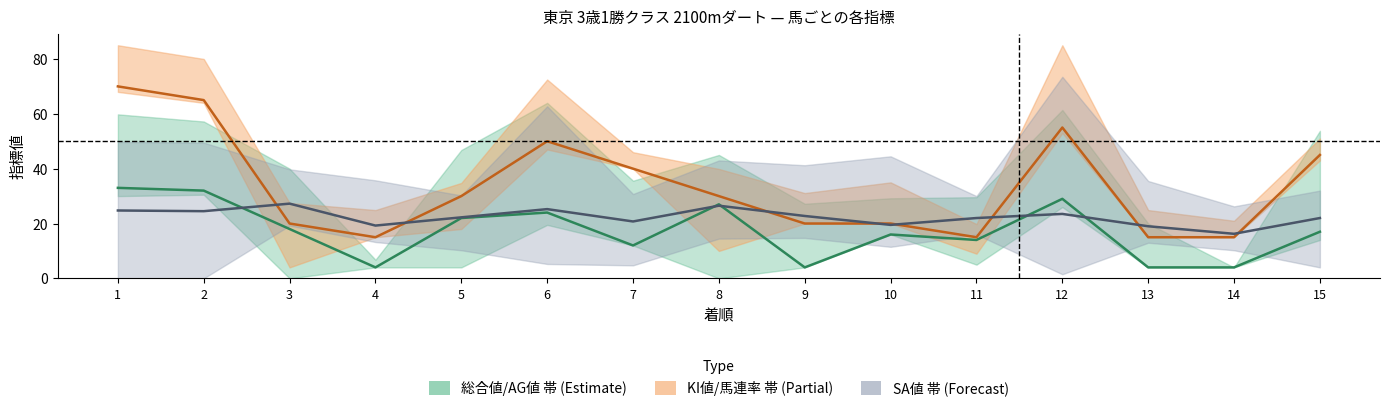

Reading left to right, extract all data points from this chart.

総合値: 1=33.0	2=32.0	3=18.0	4=4.0	5=22.0	6=24.0	7=12.0	8=27.0	9=4.0	10=16.0	11=14.0	12=29.0	13=4.0	14=4.0	15=17.0
KI値: 1=70.0	2=65.0	3=20.0	4=15.0	5=30.0	6=50.0	7=40.0	8=30.0	9=20.0	10=20.0	11=15.0	12=55.0	13=15.0	14=15.0	15=45.0
SA値/4: 1=24.8	2=24.5	3=27.2	4=19.2	5=22.2	6=25.2	7=20.8	8=26.5	9=22.8	10=19.5	11=22.0	12=23.5	13=19.0	14=16.2	15=22.0